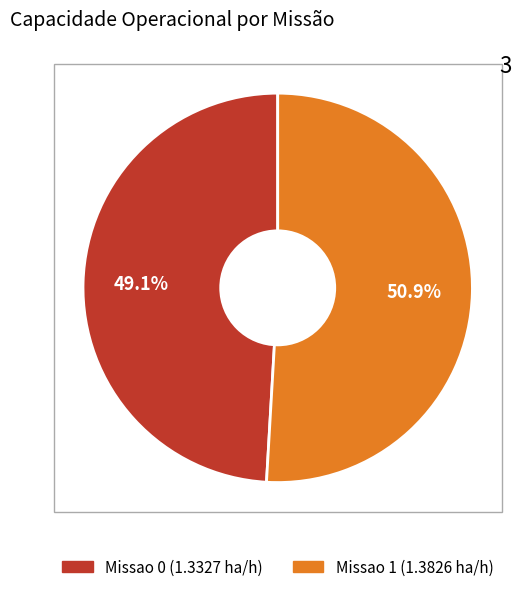

What is the largest slice in the pie chart?

Missao 1